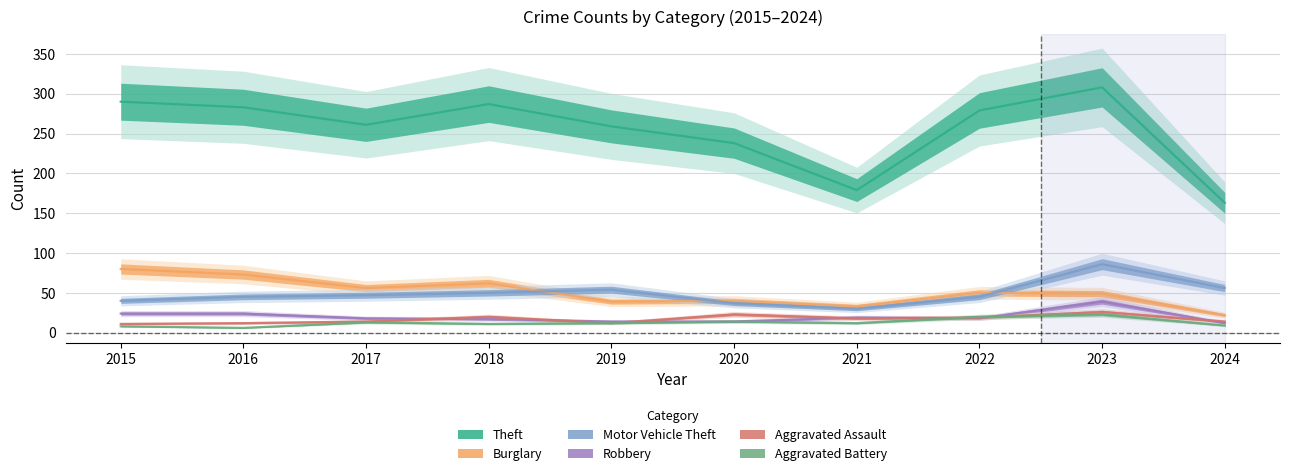

Where does the Aggravated Battery series first go above 12?

2017